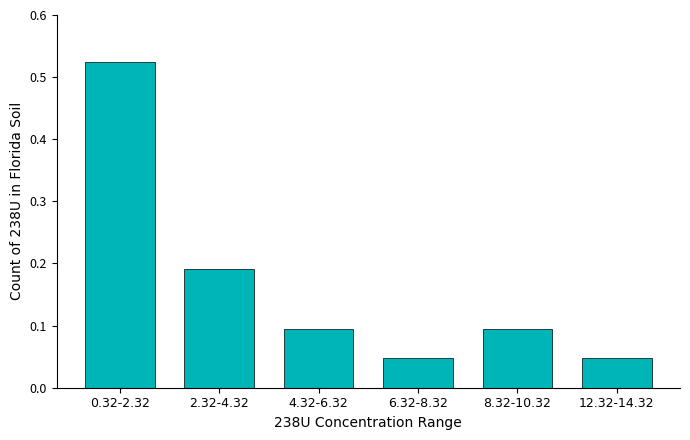

Which has a higher value, 0.32-2.32 or 12.32-14.32?

0.32-2.32